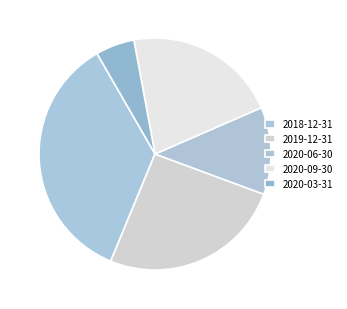

Which category has the biggest portion of the pie?

2018-12-31